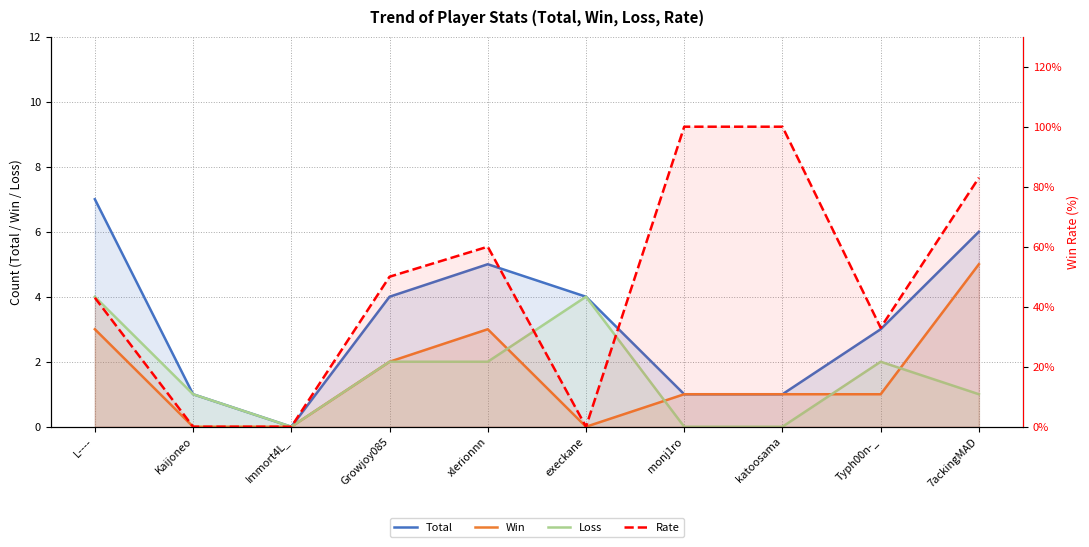

Where is the first local maximum for Total?

xlerionnn